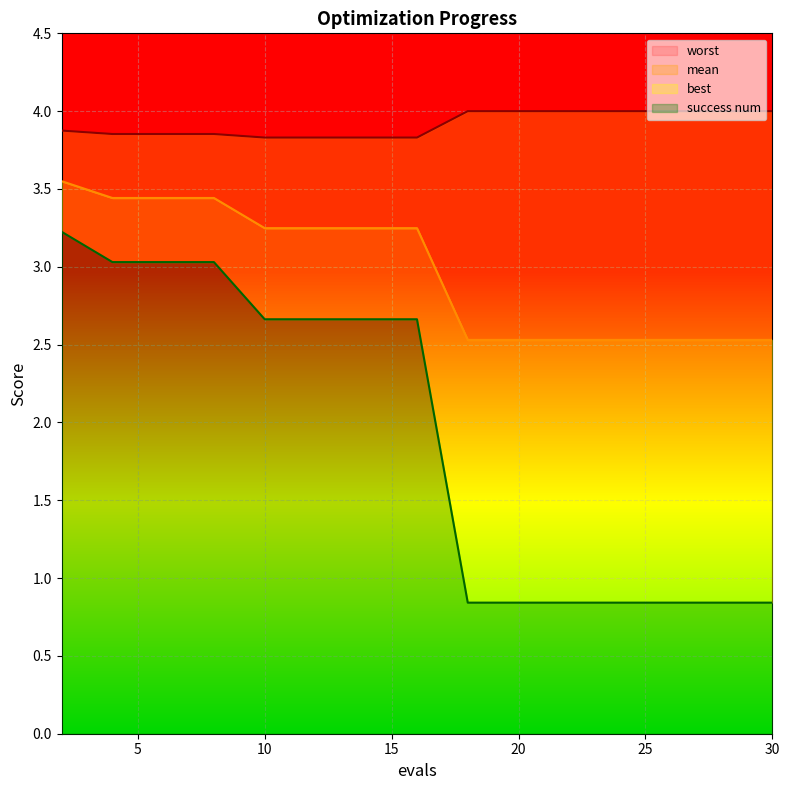

True or false: worst and best intersect in this chart.

False